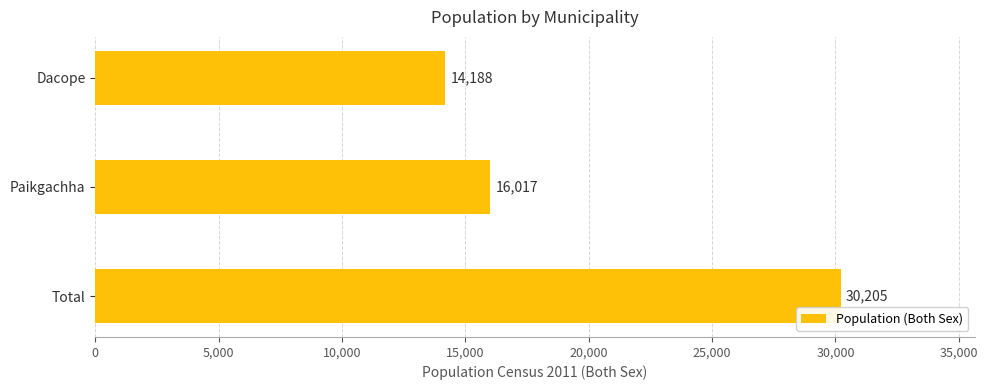

At which label is the value closest to 22196?

Paikgachha